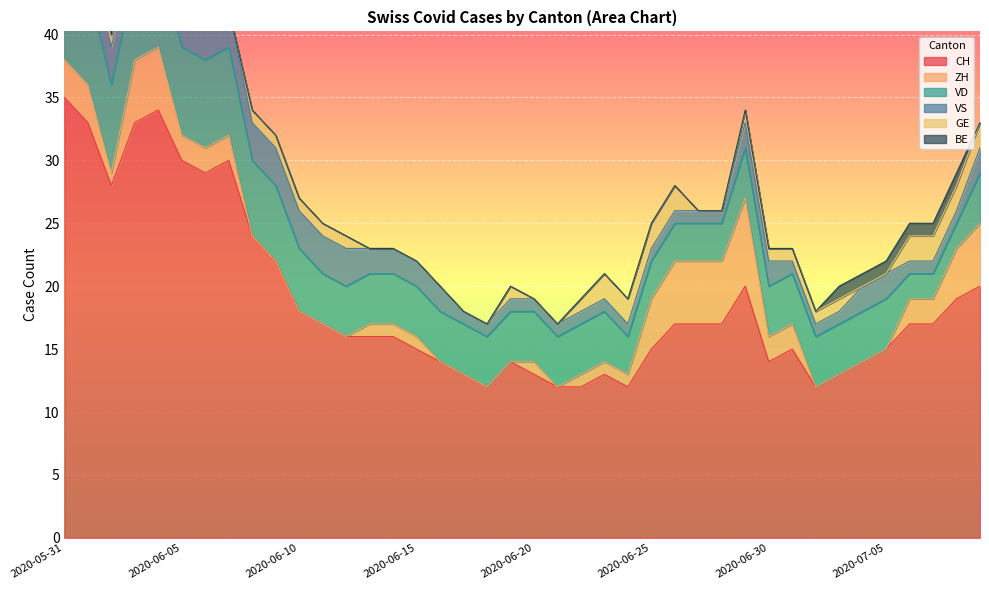

True or false: CH and GE cross at least once.

False